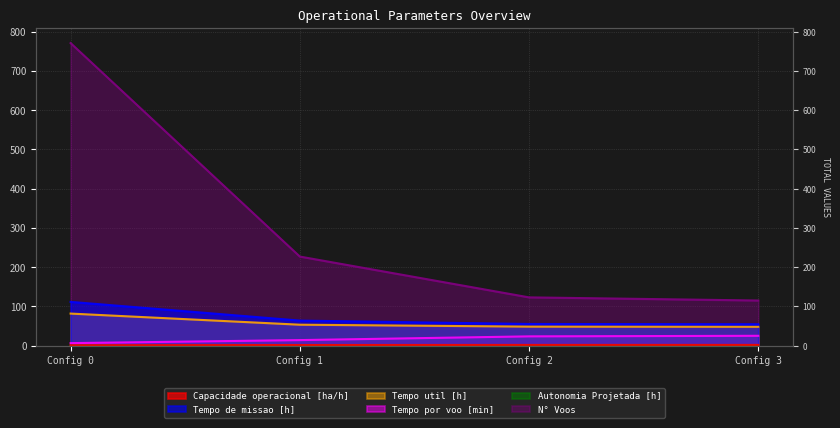

What is the difference between the second highest and minimum values in the Capacidade operacional [ha/h] series?

0.9